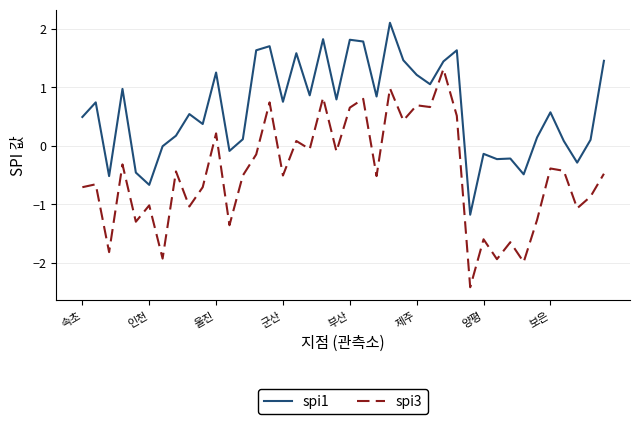

How many lines are shown in the chart?

2